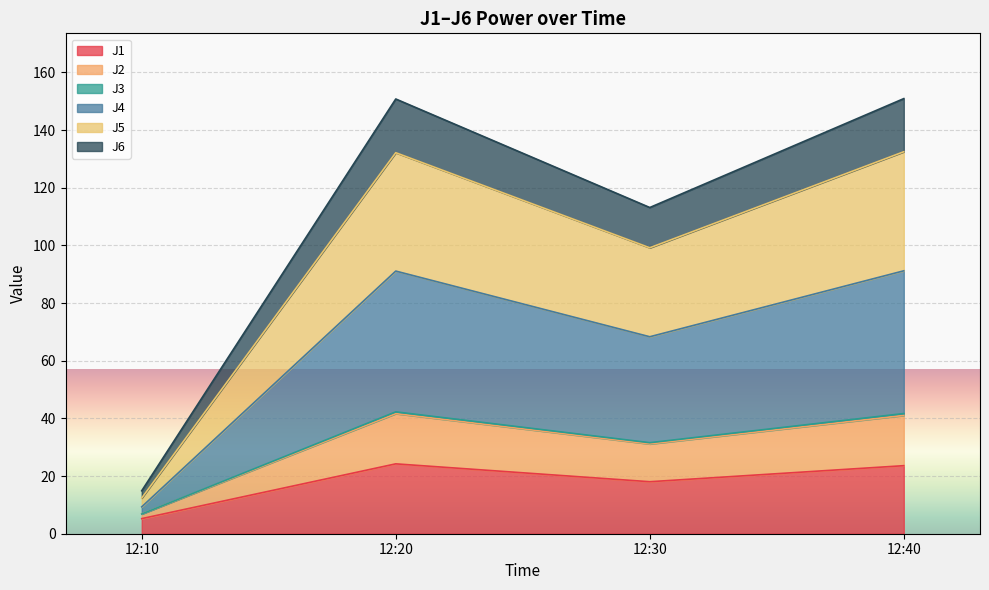

At which label does J1 reach its minimum?

12:10